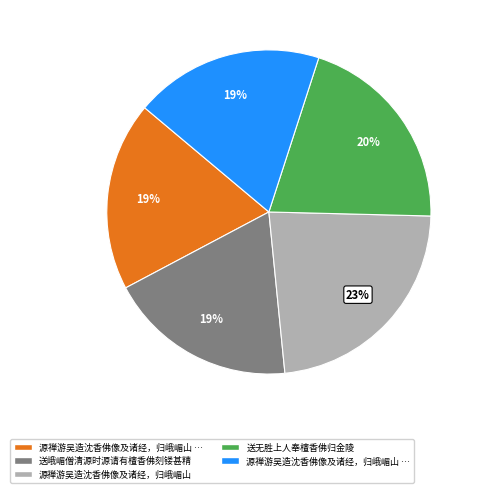

Is there any slice that represents more than half of the pie?

No